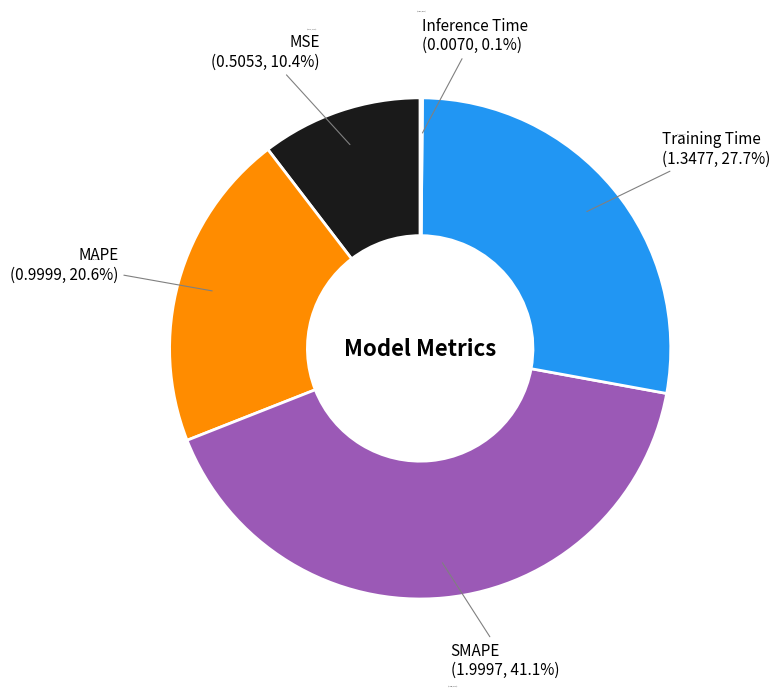

True or false: SMAPE accounts for 52% of the total.

False